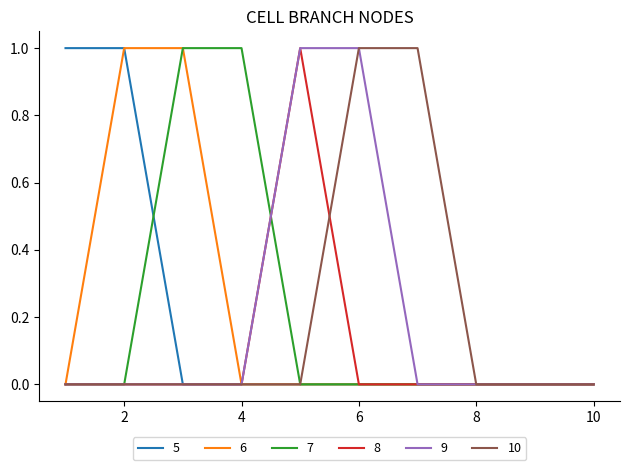

Reading left to right, extract all data points from this chart.

5: 1	1	0	0	0	0	0	0	0	0
6: 0	1	1	0	0	0	0	0	0	0
7: 0	0	1	1	0	0	0	0	0	0
8: 0	0	0	0	1	0	0	0	0	0
9: 0	0	0	0	1	1	0	0	0	0
10: 0	0	0	0	0	1	1	0	0	0